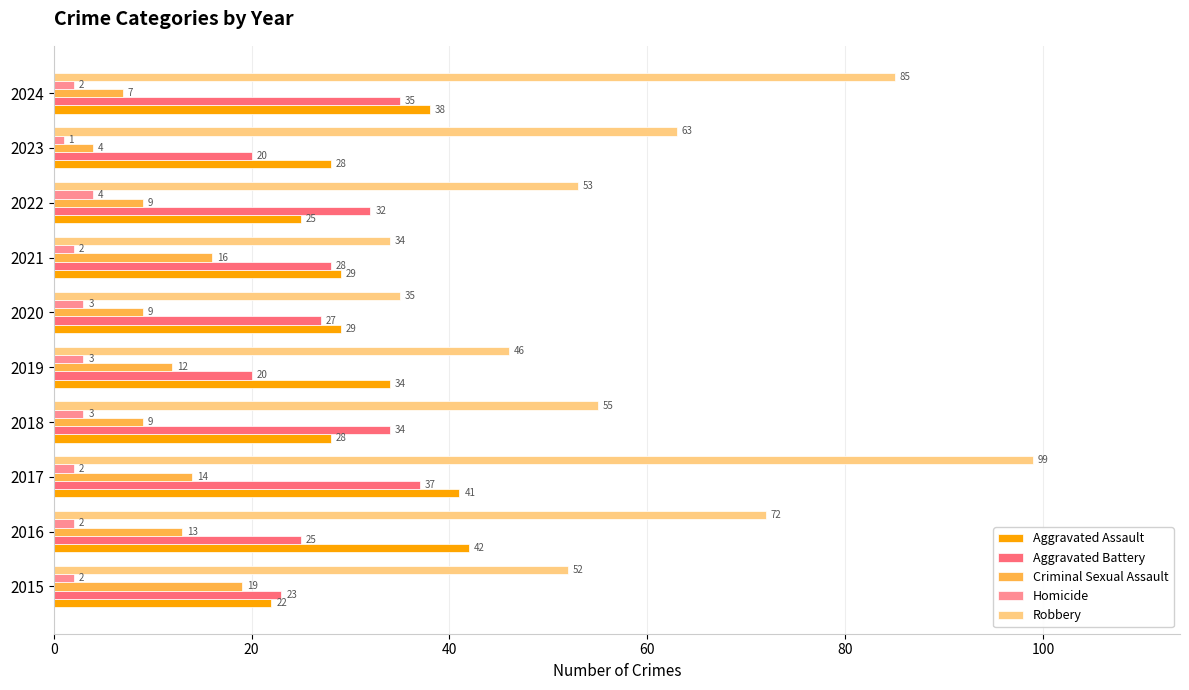

At how many categories does at least one series exceed 44?

8